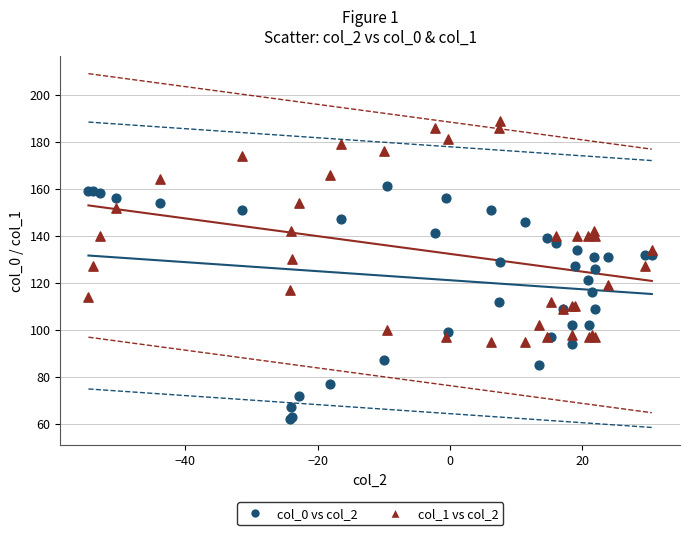

Which series has the largest Y range (max minus min)?

col_0 vs col_2